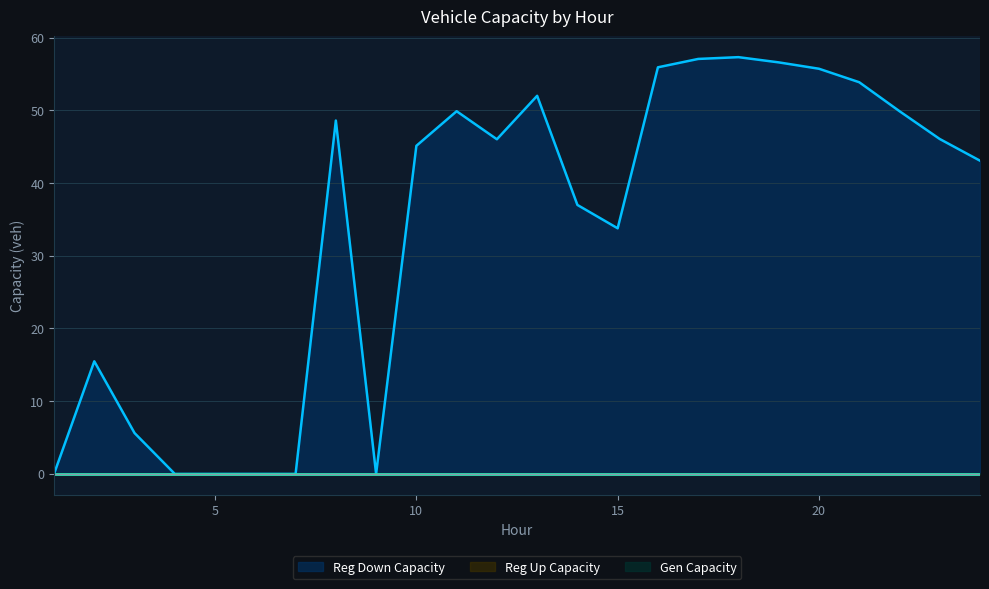

What is the difference between the regdown_capacity_veh values at 3 and 22?

44.3